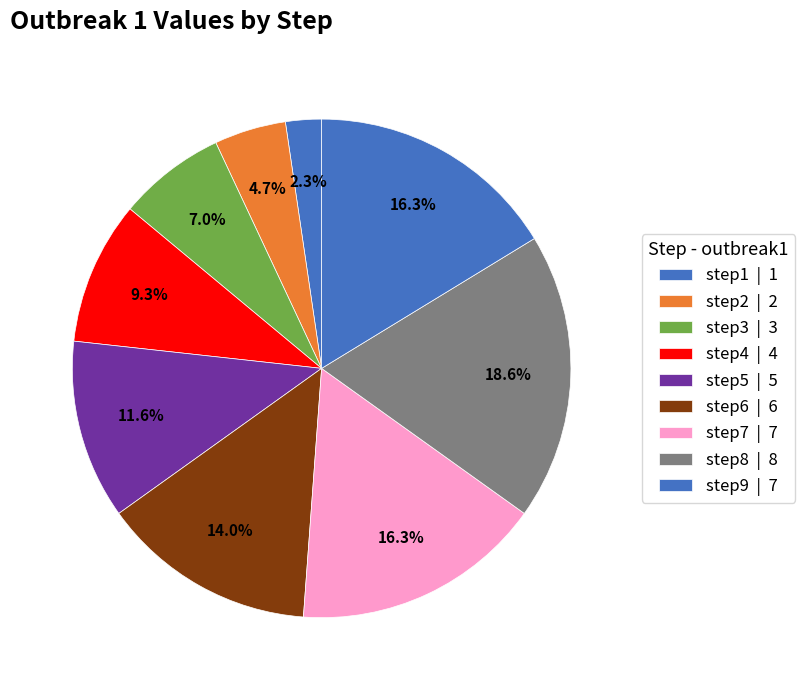

To the nearest percent, what percentage of the pie is step9?

16%